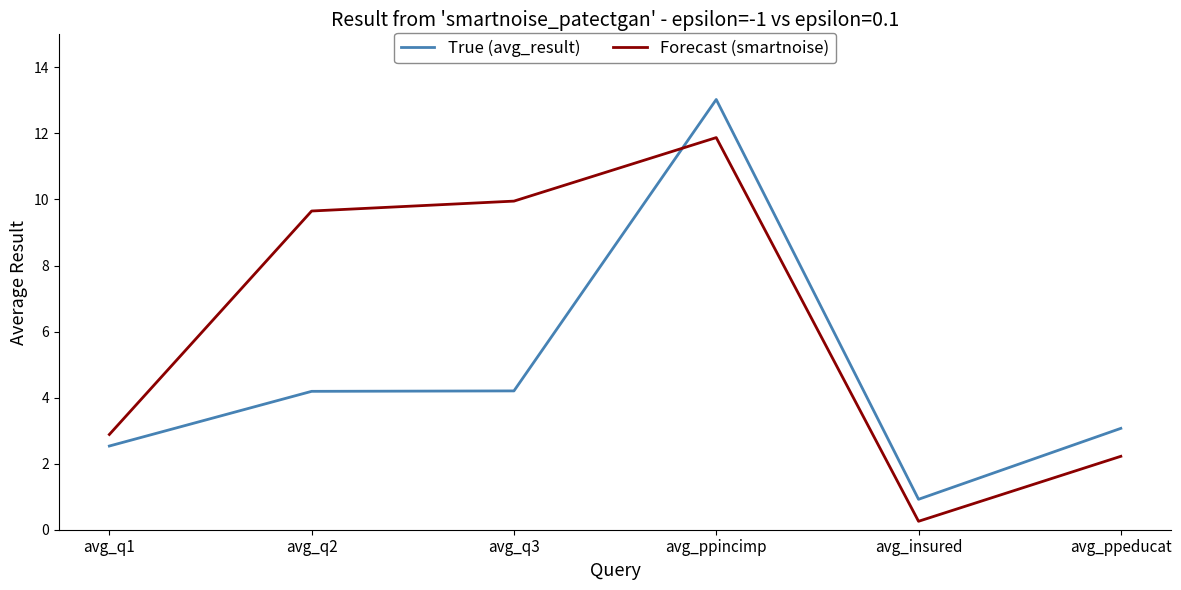

Is the value of True (avg_result) at avg_q3 greater than the value of Forecast (smartnoise) at avg_q1?

Yes